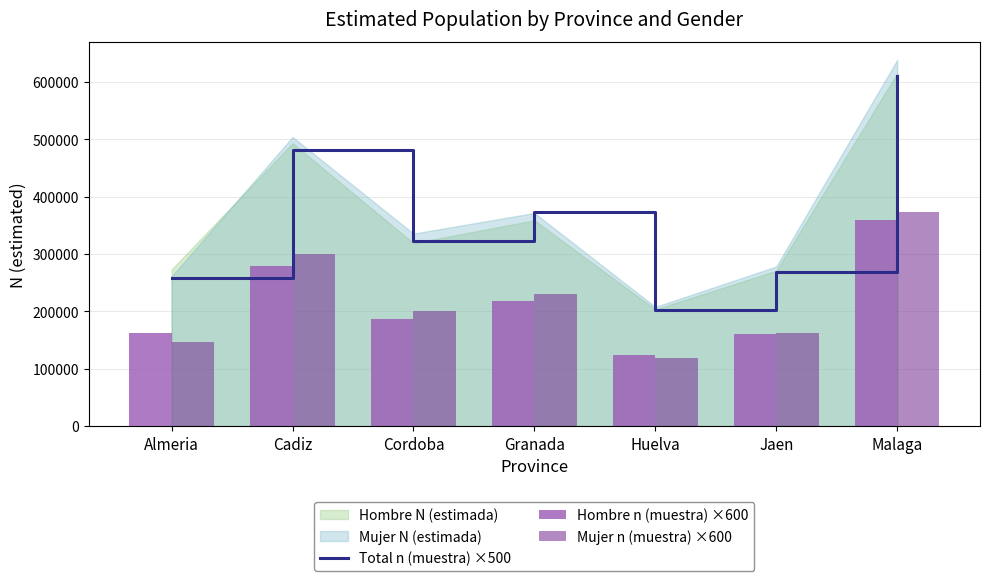

What is the difference between the maximum and minimum values in the Hombre n (muestra) ×600 series?

235200